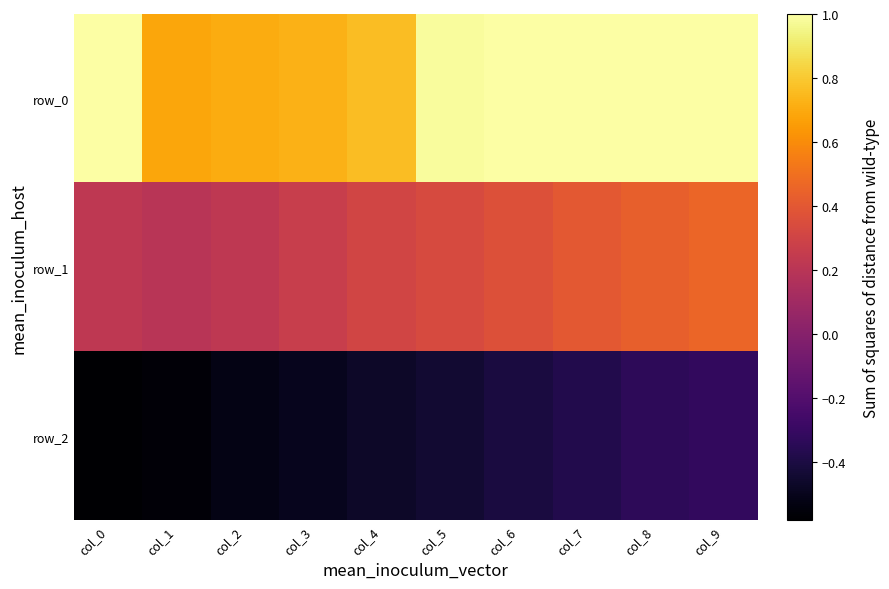

What is the spread (max minus min) of values at col_2?

1.2